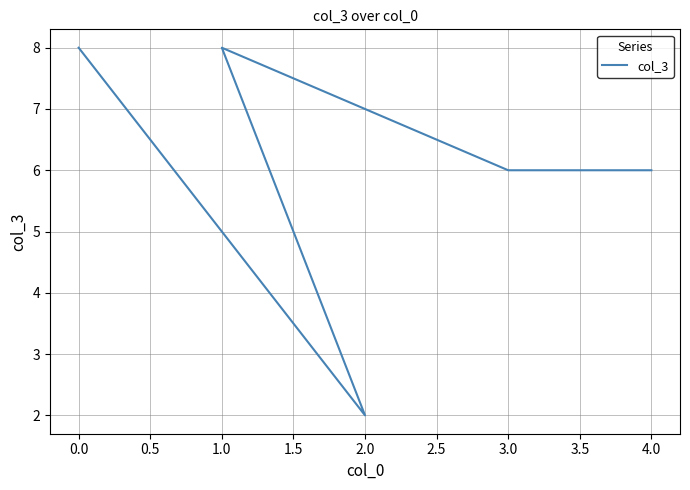

What is the ratio of the value at 4.0 to the value at 0.0?

0.8